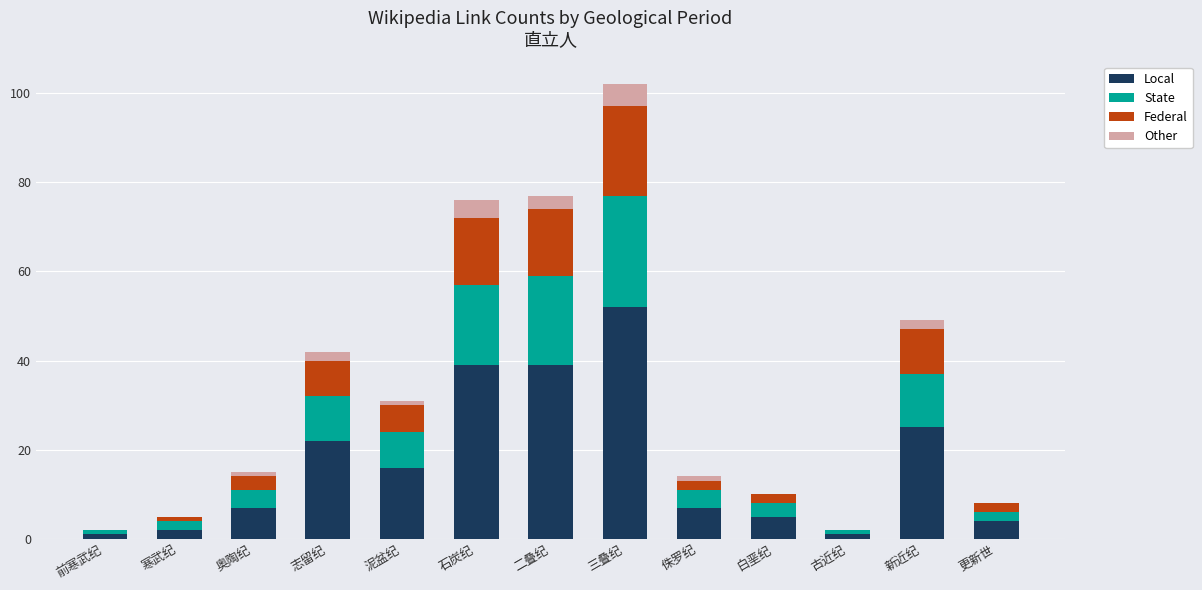

What are all the series names shown in the legend?

Local, State, Federal, Other